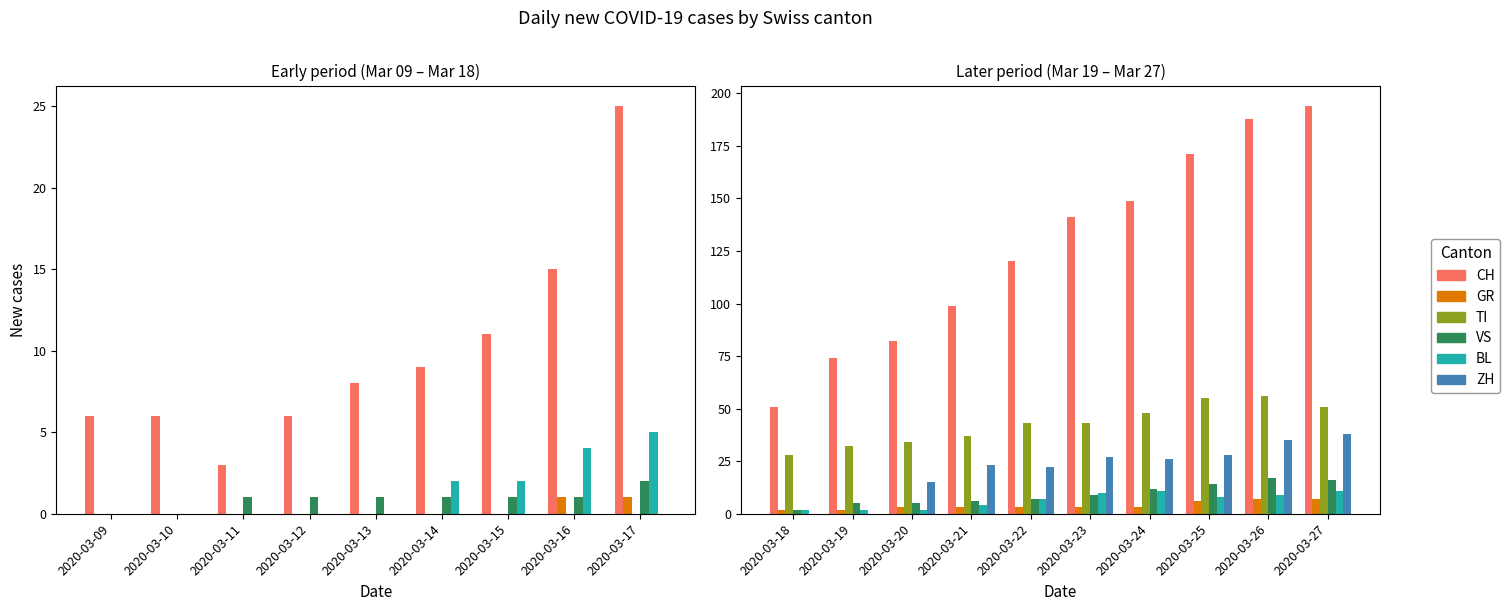

Which series has the largest total across all categories?

CH